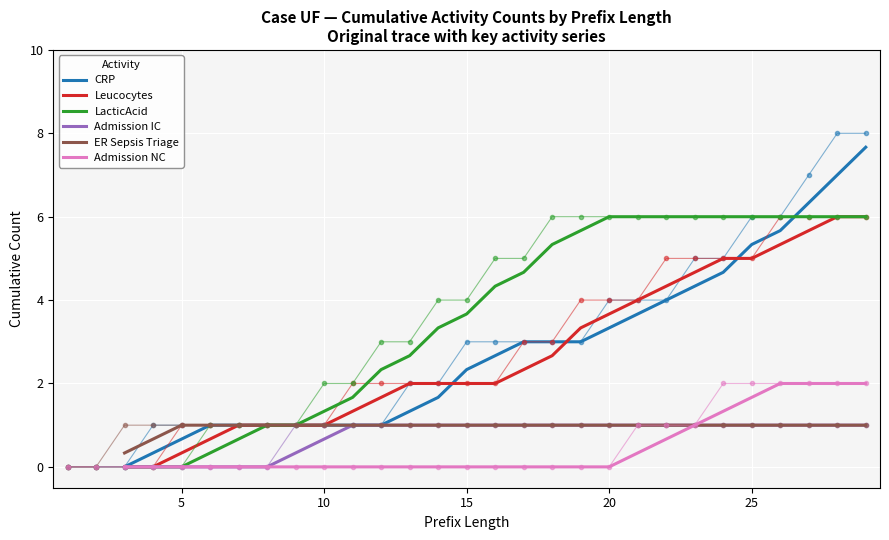

How many lines are shown in the chart?

6